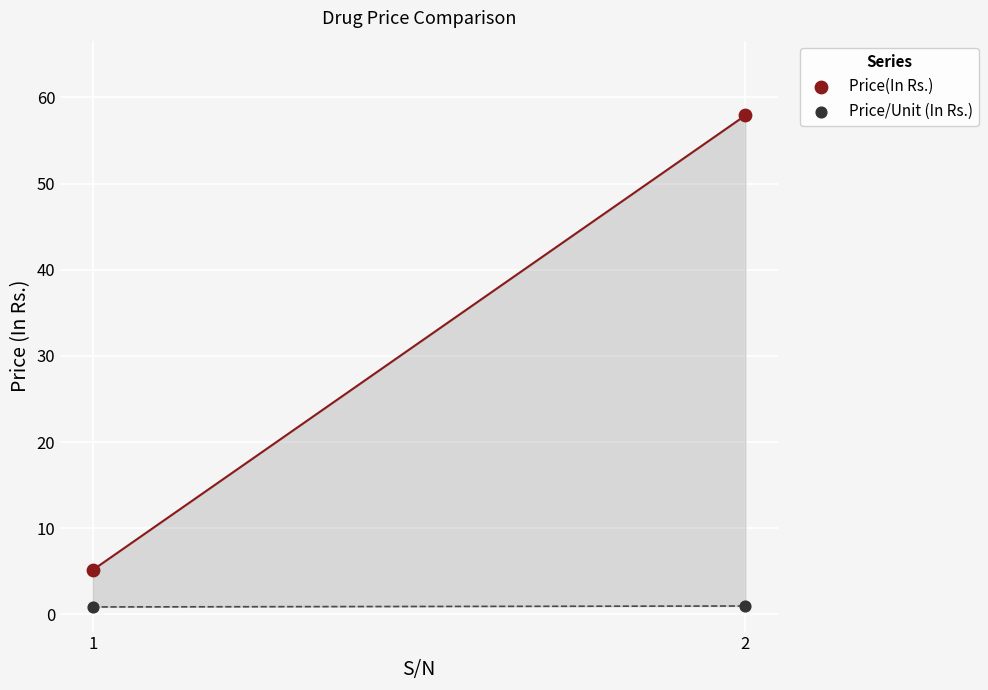

Which series has the largest Y range (max minus min)?

Price(In Rs.)